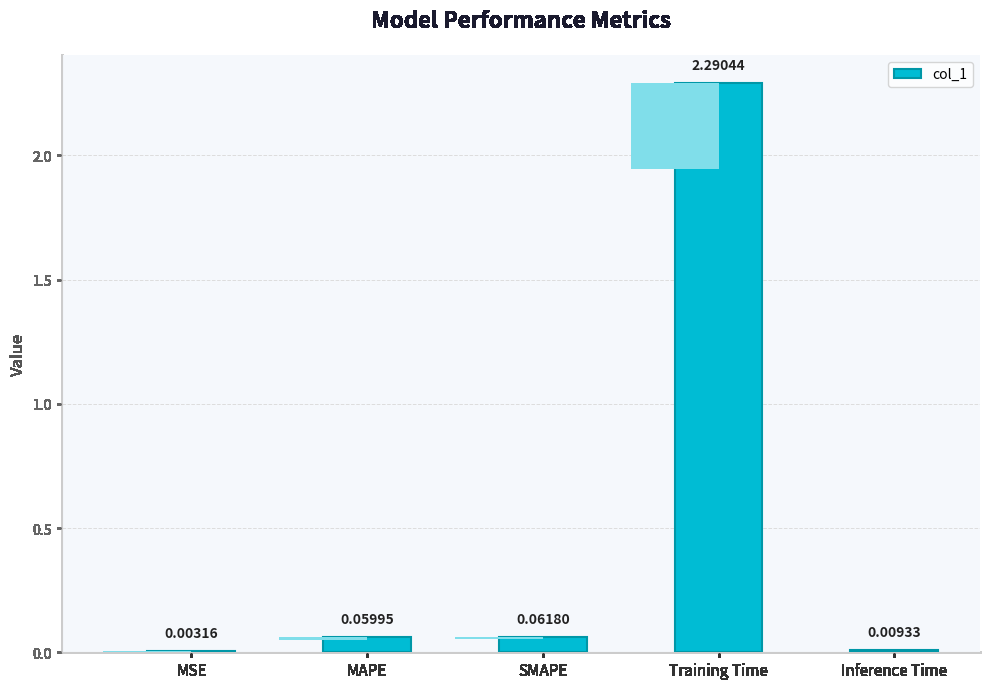

True or false: the data shows 0.1 at SMAPE.

True